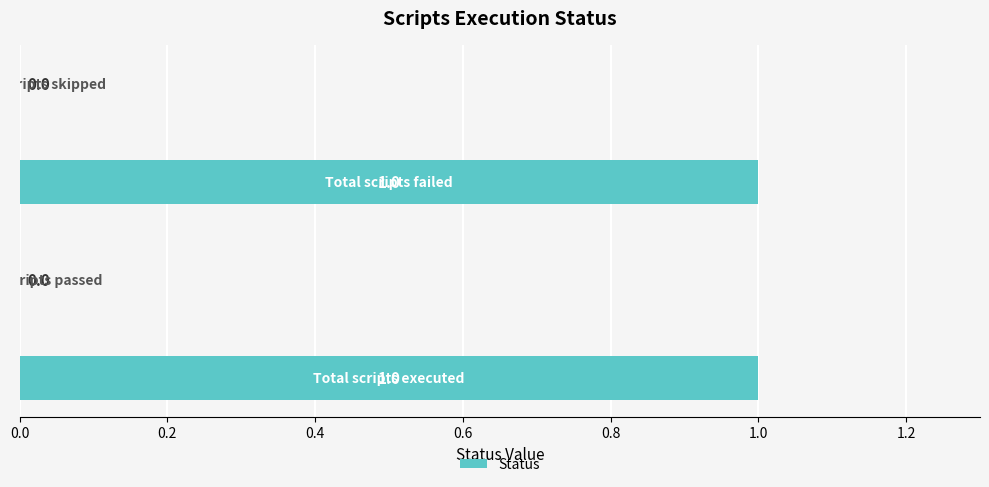

How many values are between 0 and 1?

4